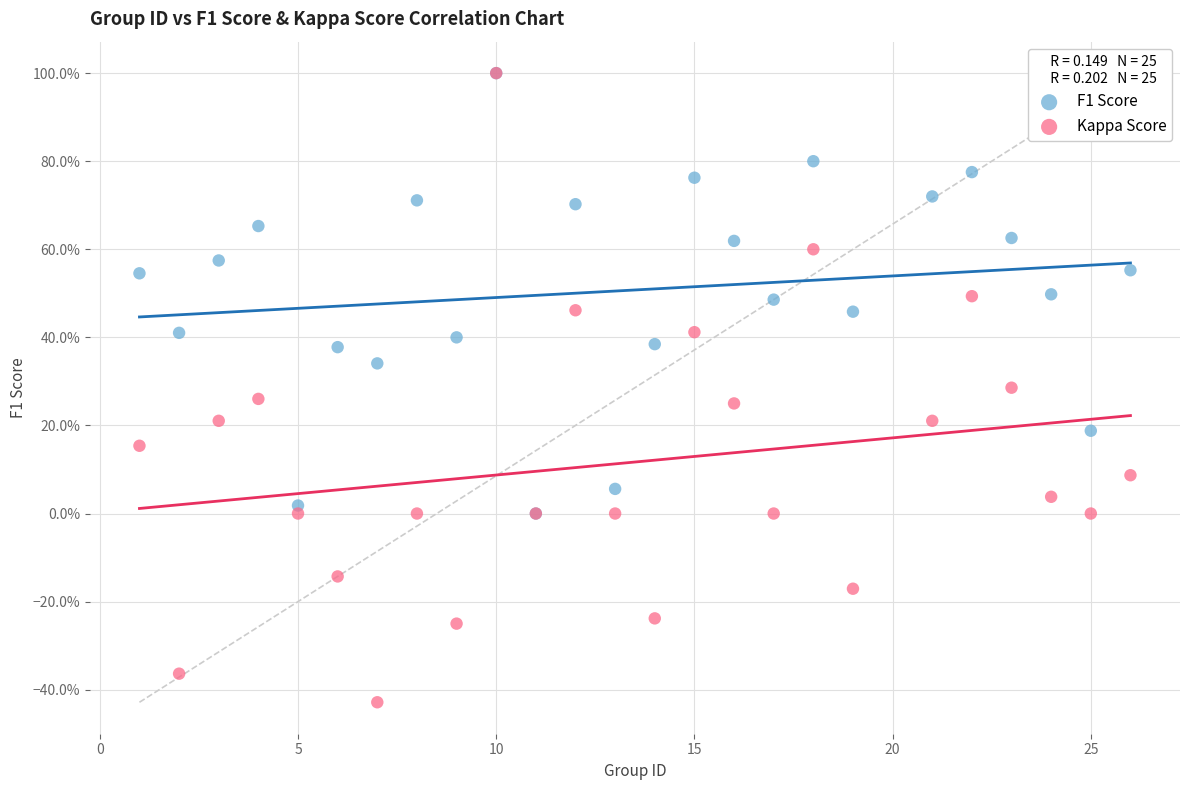

Which series has the widest spread of Y values?

Kappa Score